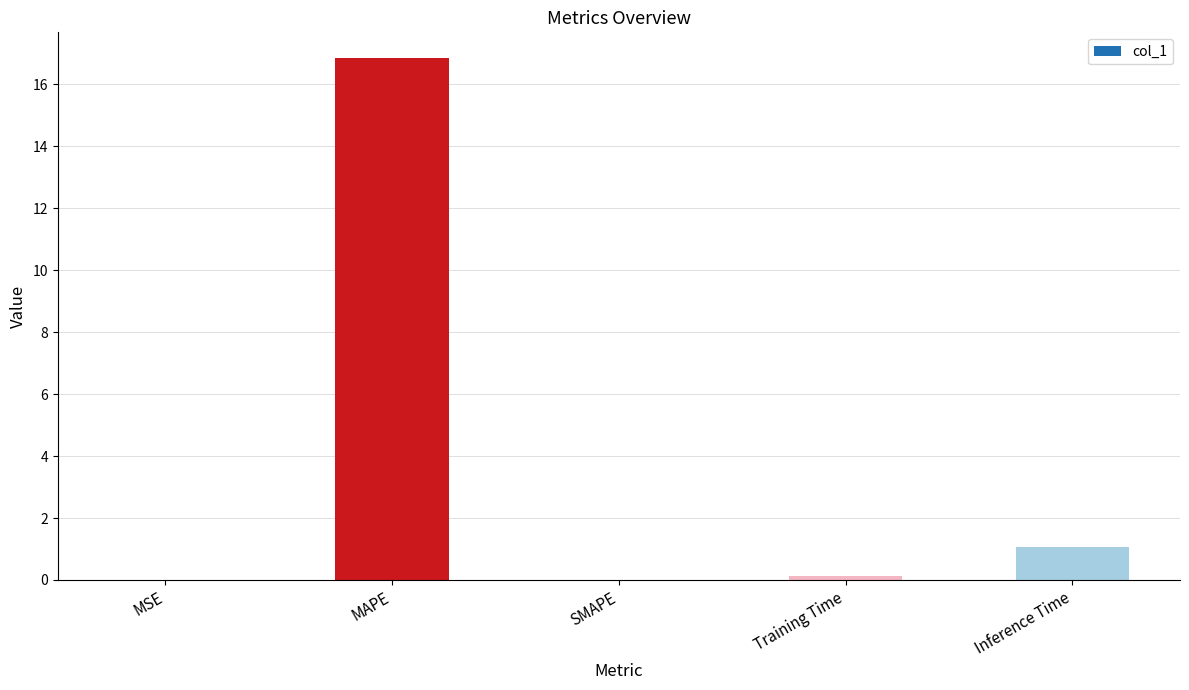

Which has a higher value, Inference Time or SMAPE?

Inference Time